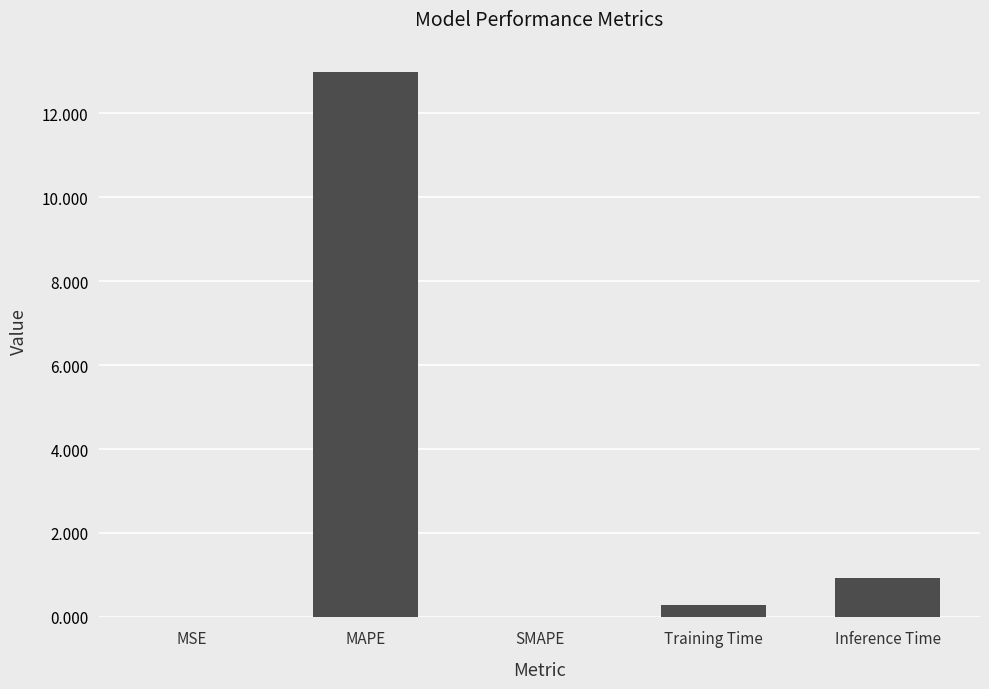

At which category does the chart reach its peak across all series?

MAPE